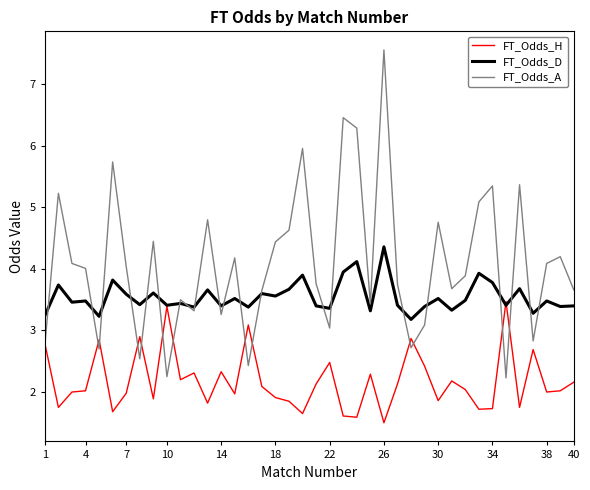

What is the difference between the maximum and minimum values in the FT_Odds_D series?

1.2